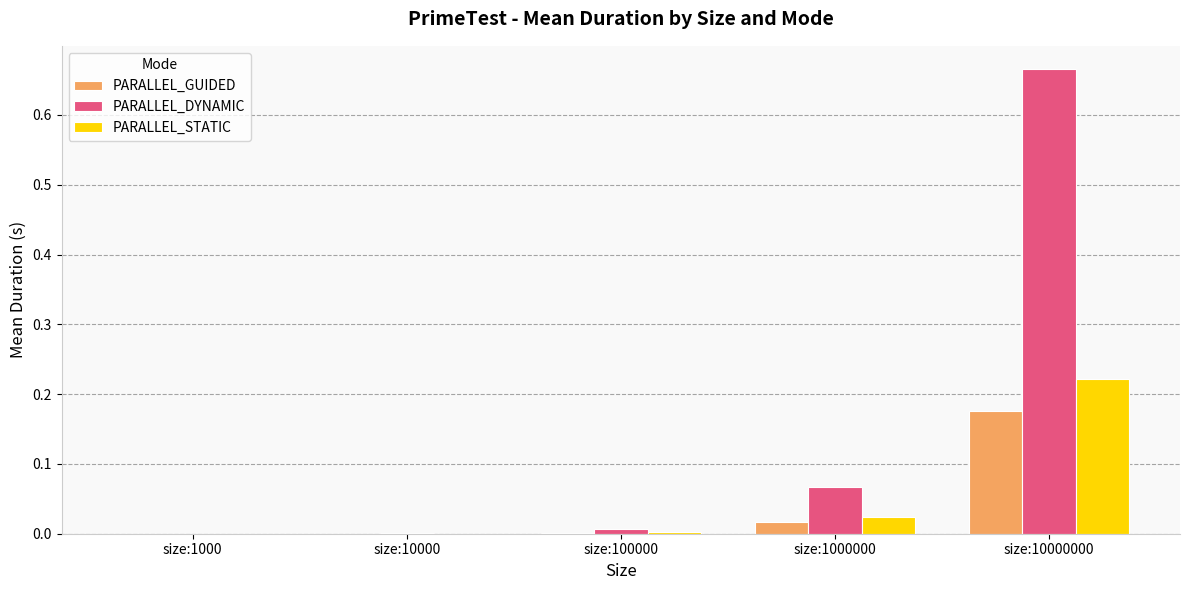

Which series has the largest total across all categories?

PARALLEL_DYNAMIC